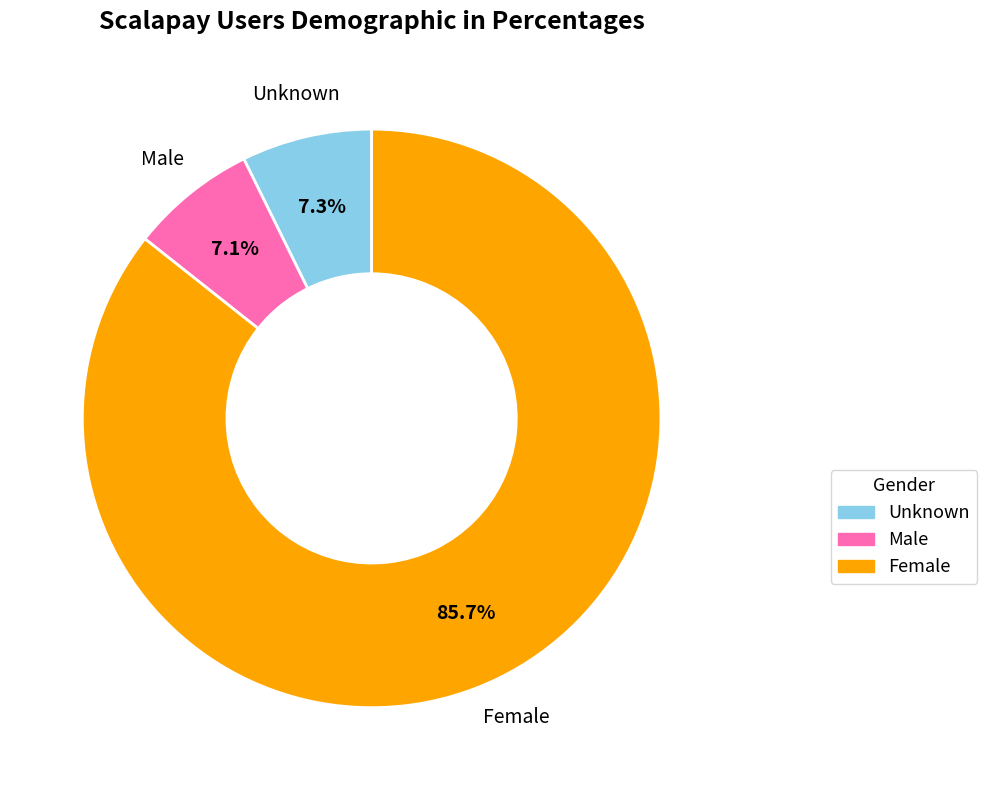

Count the number of slices in the pie.

3